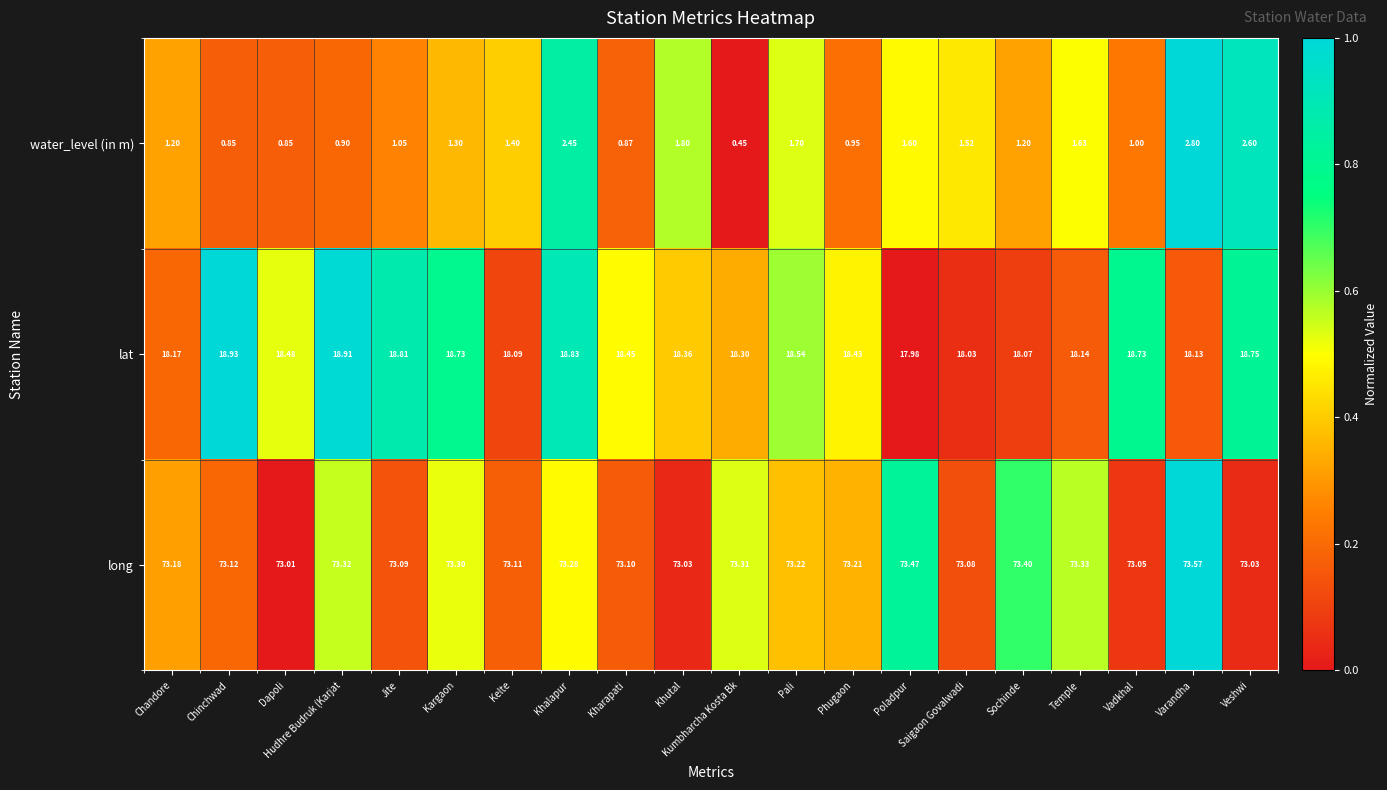

At which label does lat reach its peak?

Chinchwad